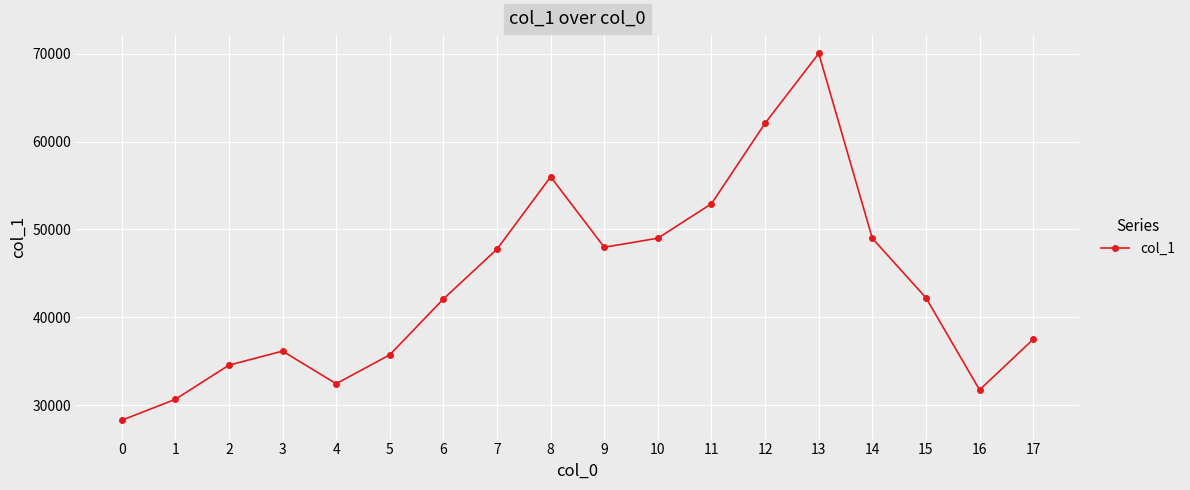

The value at 11 is 18466. True or false?

False